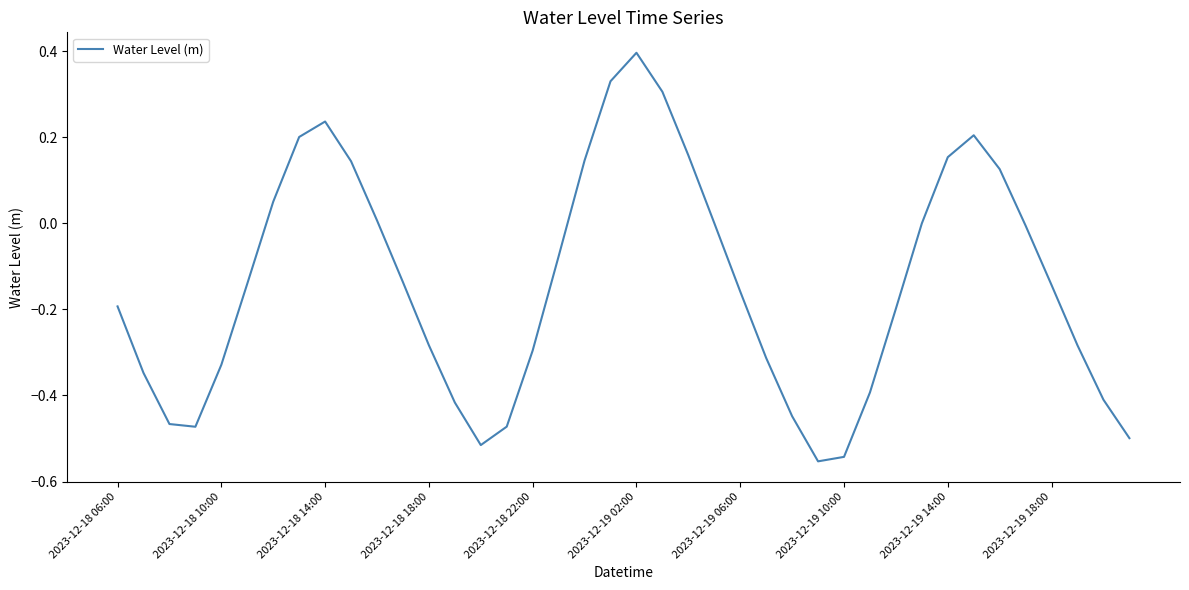

What is the greatest value displayed?

0.4